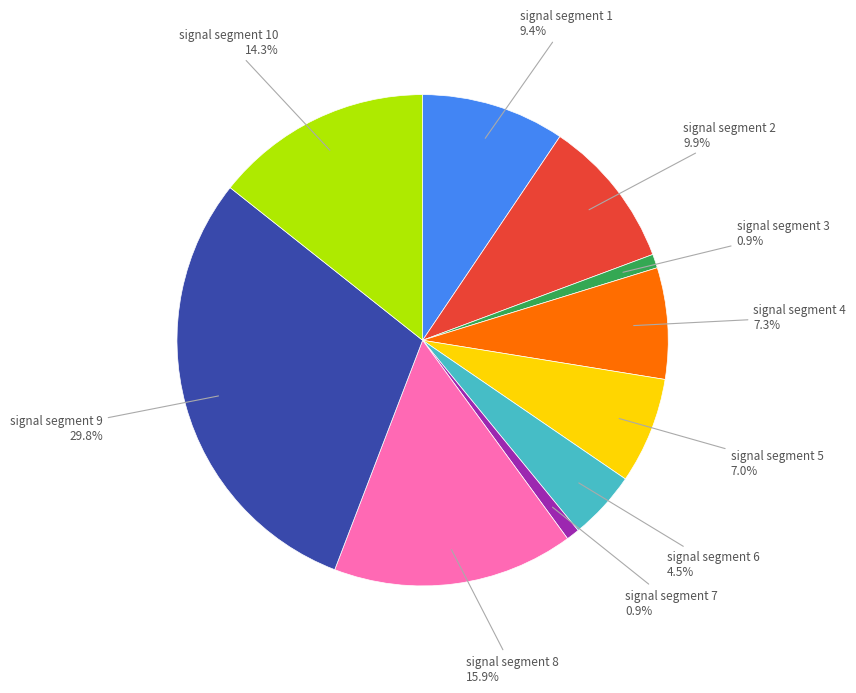

Count the number of slices in the pie.

10